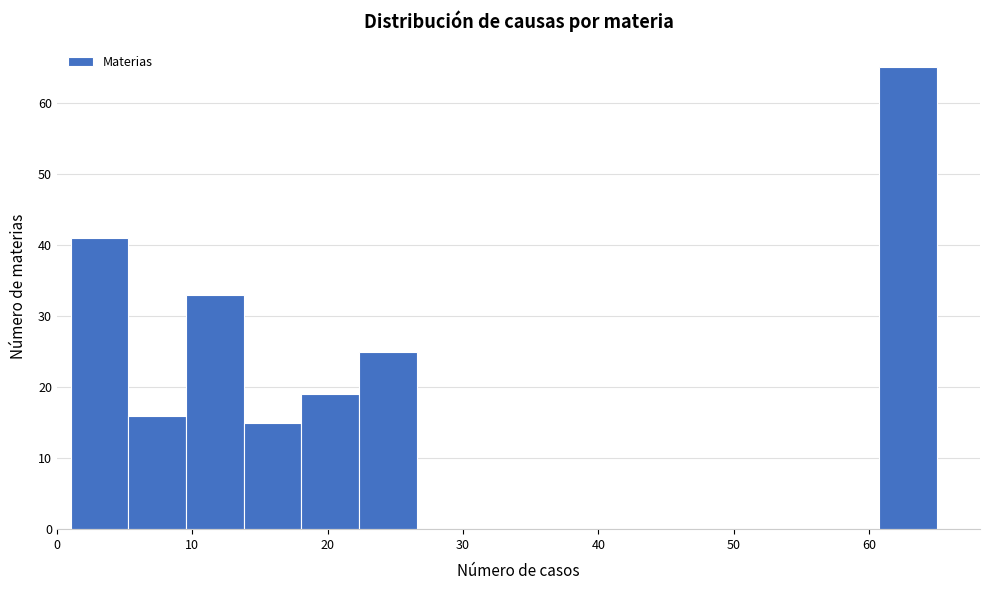

Reading left to right, transcribe this chart: for each bar, give the range it covers on the x-axis and its height. Neither the bar edges nor the heights are printed on the chart, so give them approximately, as read against the axes.

1 to 5: 41
5 to 10: 16
10 to 14: 33
14 to 18: 15
18 to 22: 19
22 to 27: 25
27 to 31: 0
31 to 35: 0
35 to 39: 0
39 to 44: 0
44 to 48: 0
48 to 52: 0
52 to 56: 0
56 to 61: 0
61 to 65: 65